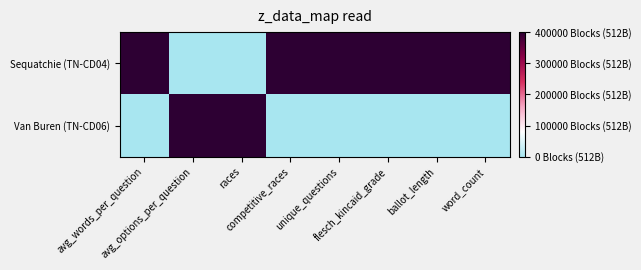

Reading left to right, extract all data points from this chart.

Sequatchie (TN-CD04): avg_words_per_question=1	avg_options_per_question=0	races=0	competitive_races=1	unique_questions=1	flesch_kincaid_grade=1	ballot_length=1	word_count=1
Van Buren (TN-CD06): avg_words_per_question=0	avg_options_per_question=1	races=1	competitive_races=0	unique_questions=0	flesch_kincaid_grade=0	ballot_length=0	word_count=0